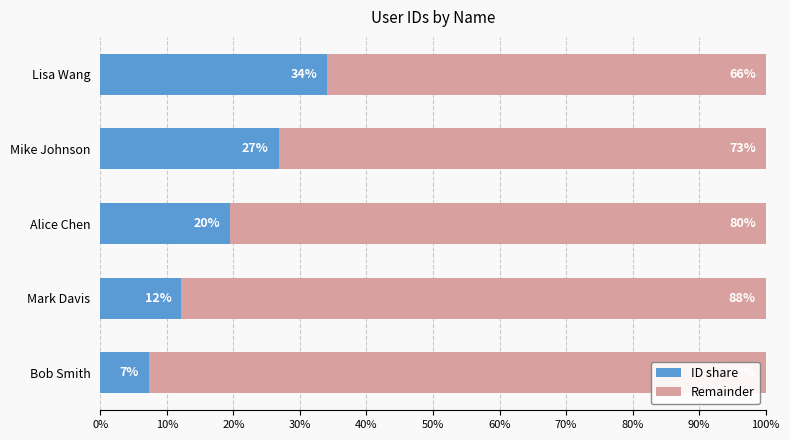

Rank the categories by ID share value from lowest to highest.

Bob Smith, Mark Davis, Alice Chen, Mike Johnson, Lisa Wang